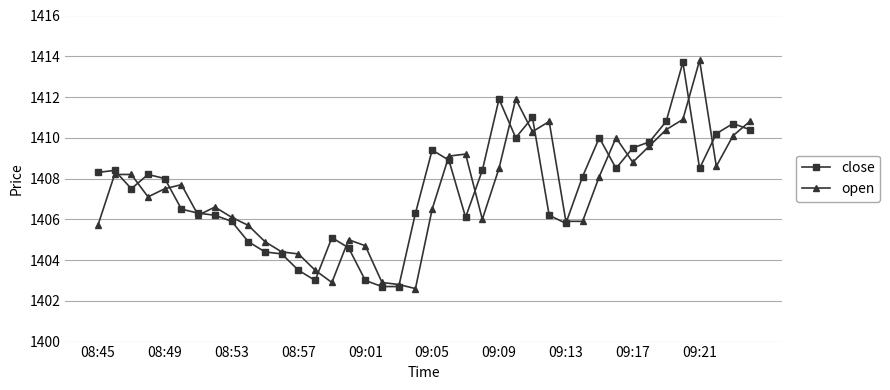

What is the value of the close point at the 8th from the left?

1406.2